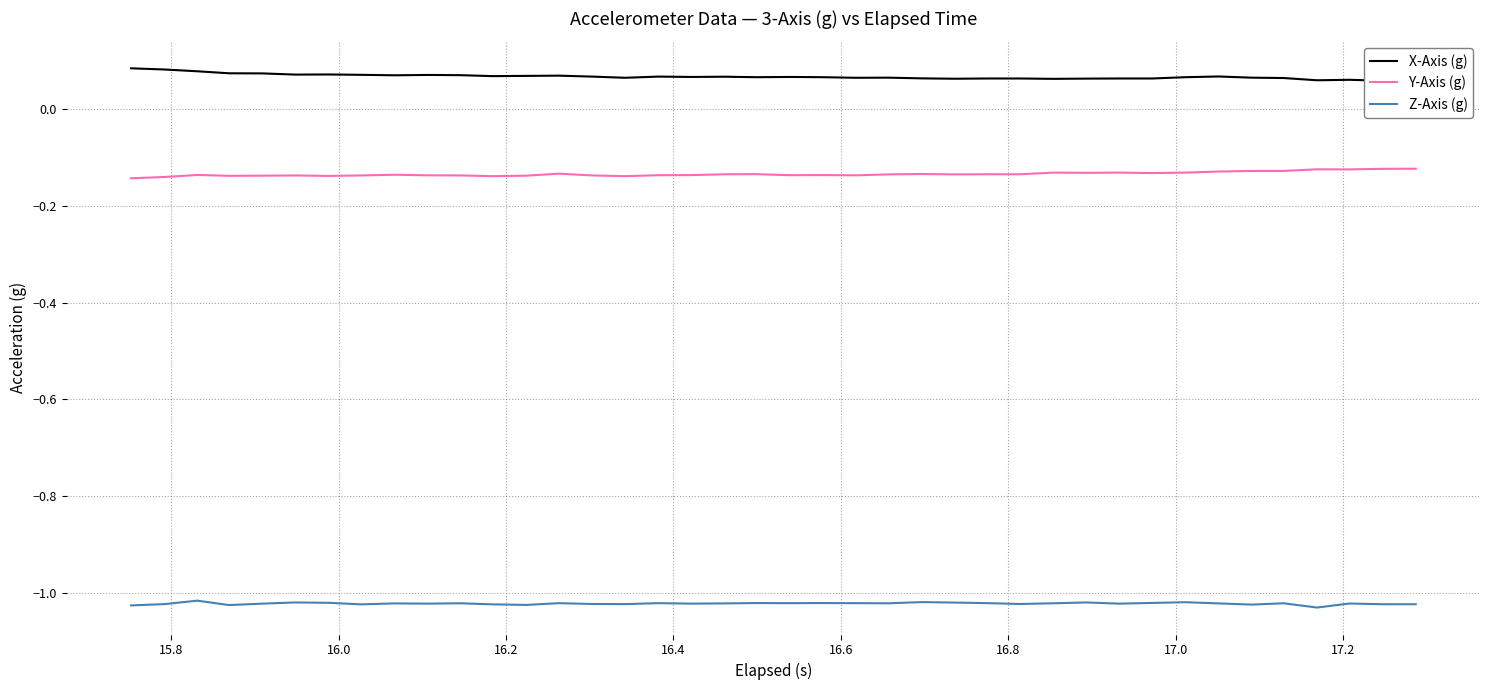

What is the highest value of the Z-Axis (g) series?

-1.0